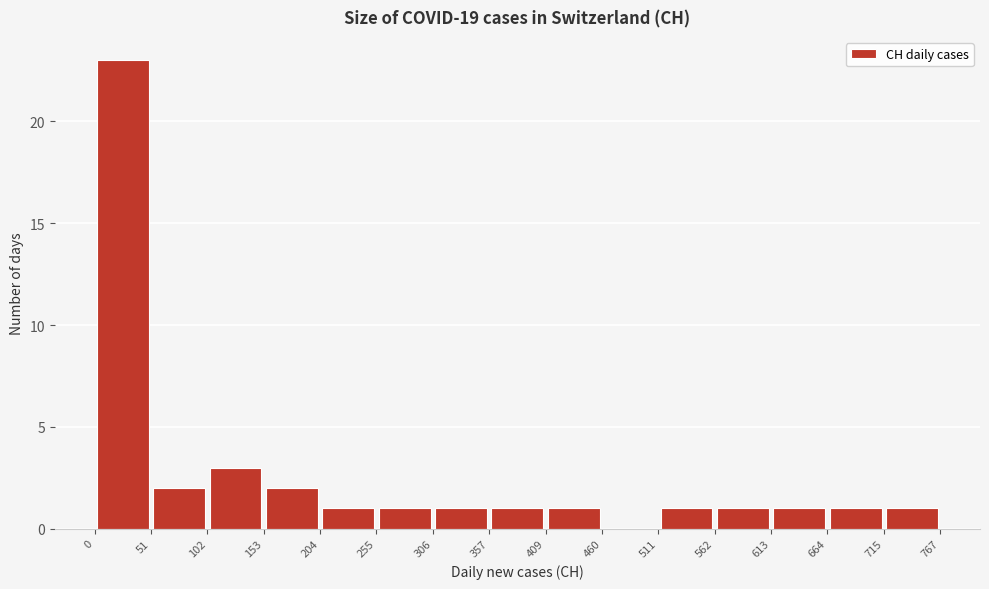

Reading left to right, transcribe this chart: for each bar, give the range it covers on the x-axis and its height. The values are not printed on the chart, so give them approximately, as read against the axis.

0 to 51: 23
51 to 102: 2
102 to 153: 3
153 to 204: 2
204 to 255: 1
255 to 306: 1
306 to 357: 1
357 to 409: 1
409 to 460: 1
460 to 511: 0
511 to 562: 1
562 to 613: 1
613 to 664: 1
664 to 715: 1
715 to 767: 1